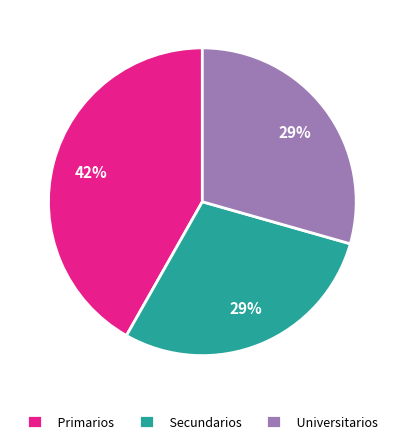

Does Secundarios account for over 50% of the chart?

No